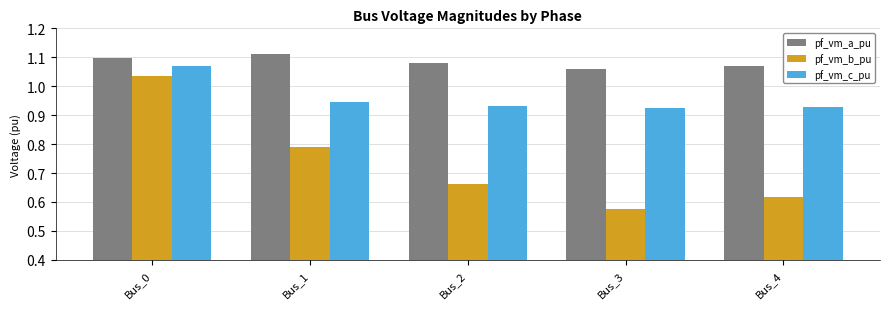

At which label is pf_vm_b_pu closest to 0?

Bus_3